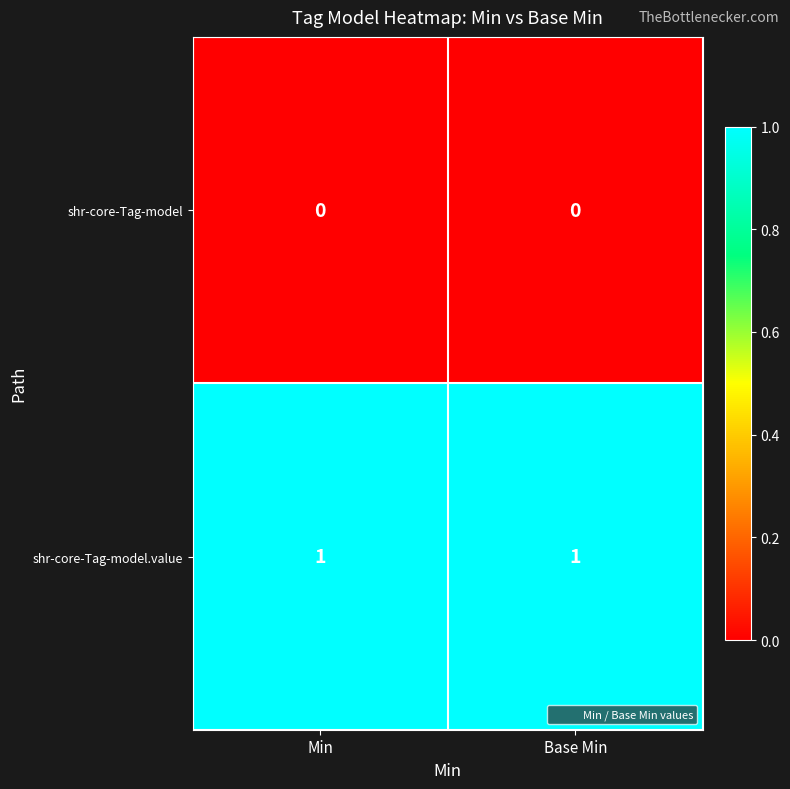

Which series has the largest total across all categories?

shr-core-Tag-model.value